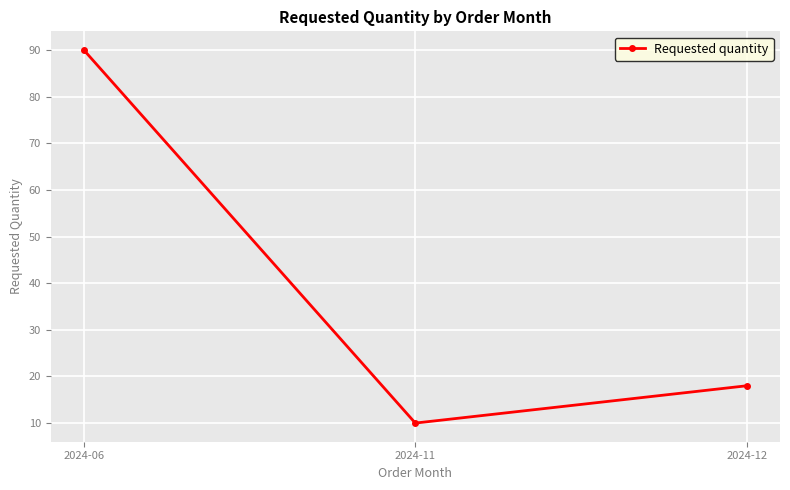

Rank the categories by value from highest to lowest.

2024-06, 2024-12, 2024-11